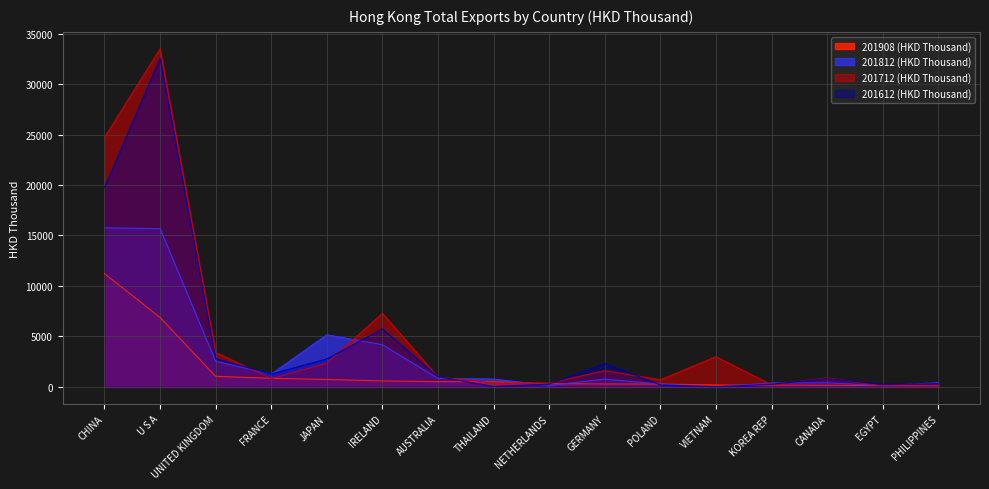

What is the difference between the highest and lowest values at GERMANY?

2028.3